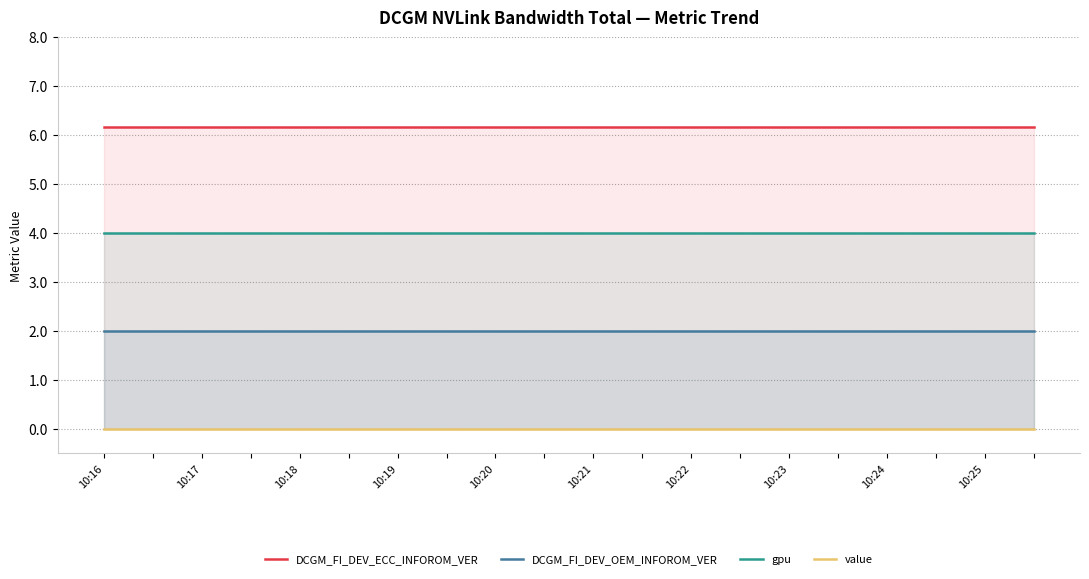

At which category does the chart reach its minimum across all series?

10:16